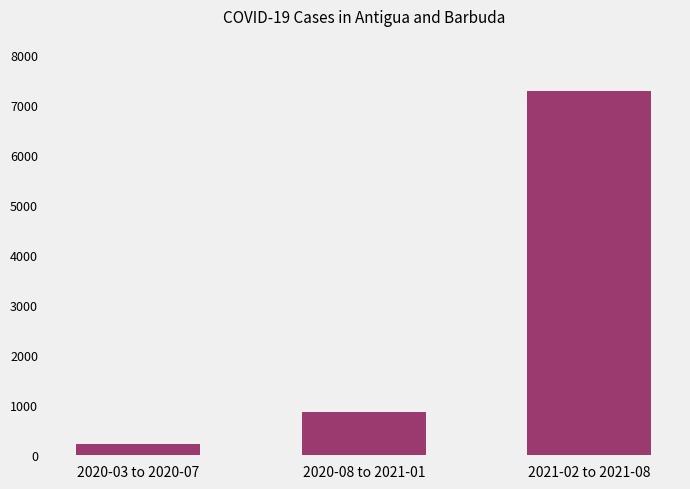

Which has a higher value, 2021-02 to 2021-08 or 2020-08 to 2021-01?

2021-02 to 2021-08